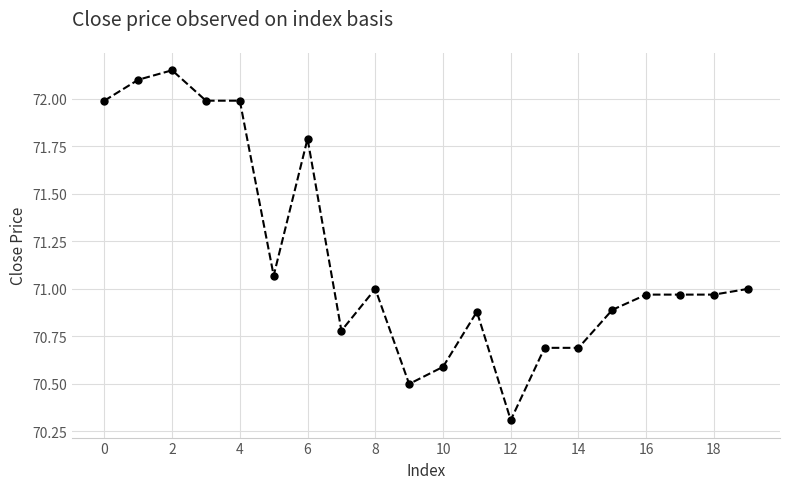

True or false: there are more than 0 points higher than both neighbors.

True